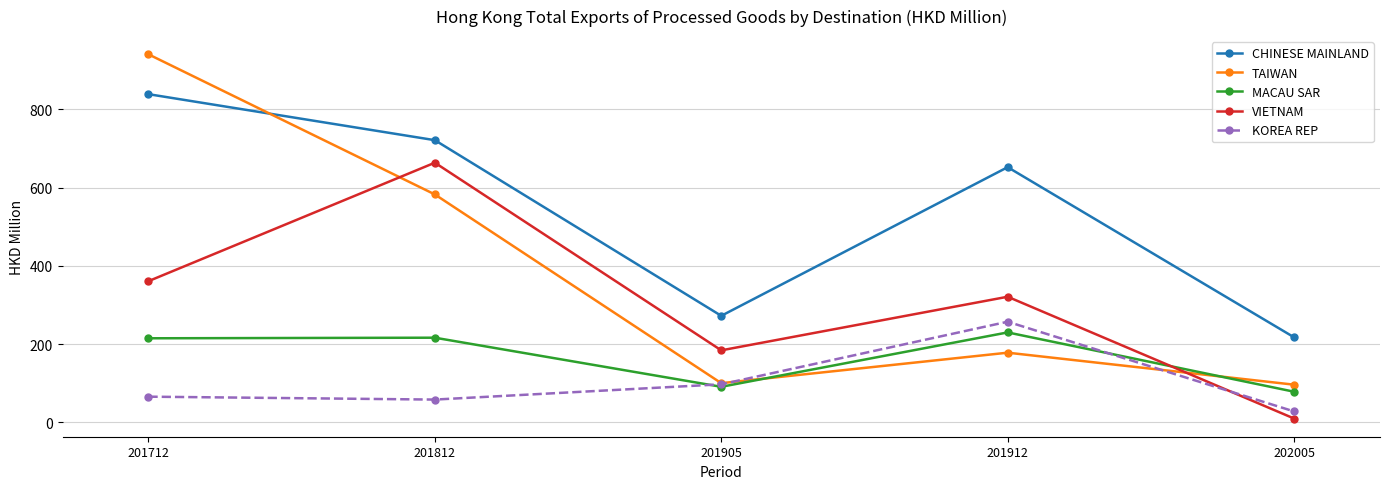

List the labels in order of VIETNAM value, smallest first.

202005, 201905, 201912, 201712, 201812